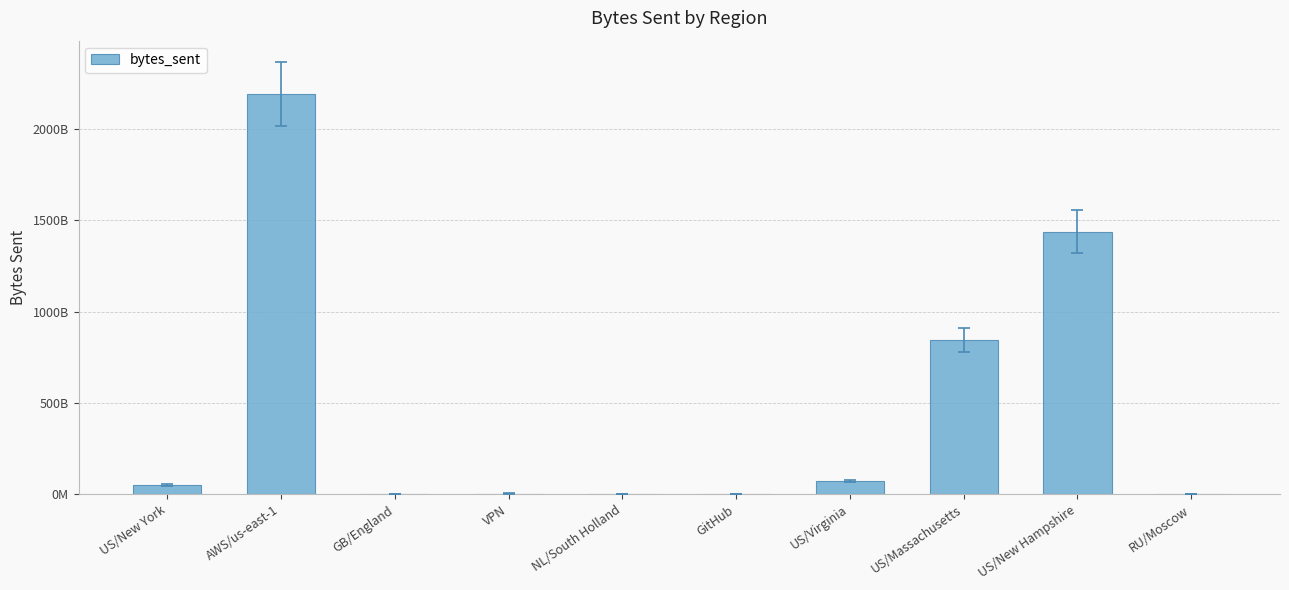

Is it true that the value at GB/England is 2825487578?

False